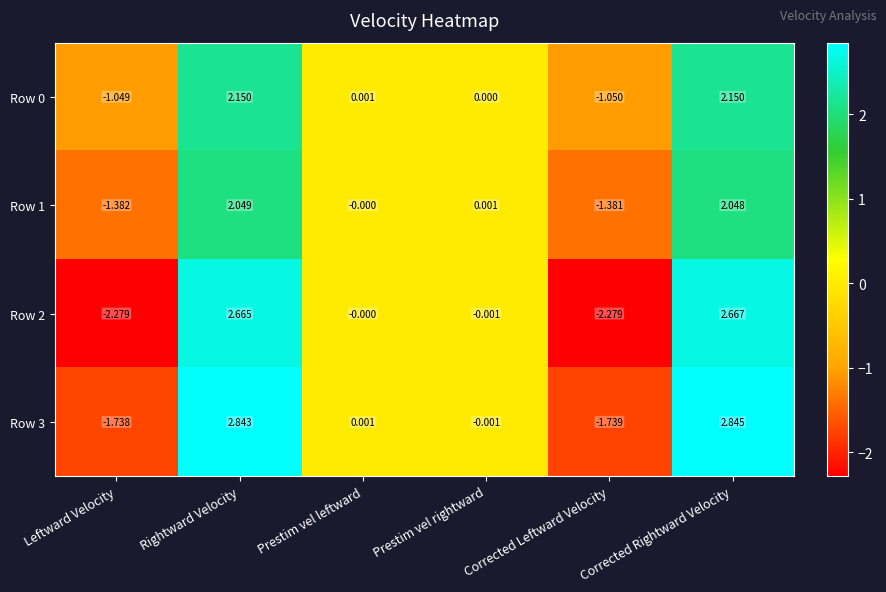

Count the number of data series in this chart.

4